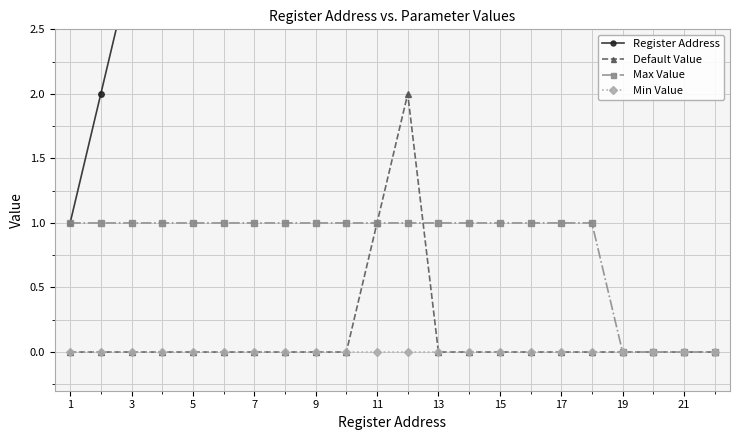

What are all the series names shown in the legend?

Register Address, Default Value, Max Value, Min Value